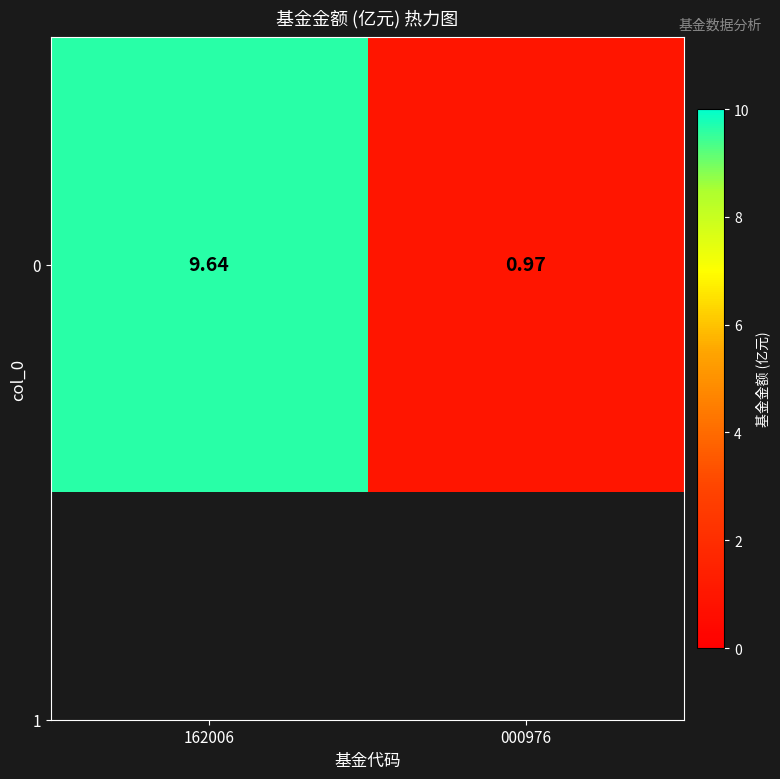

Count the number of categories in the chart.

2